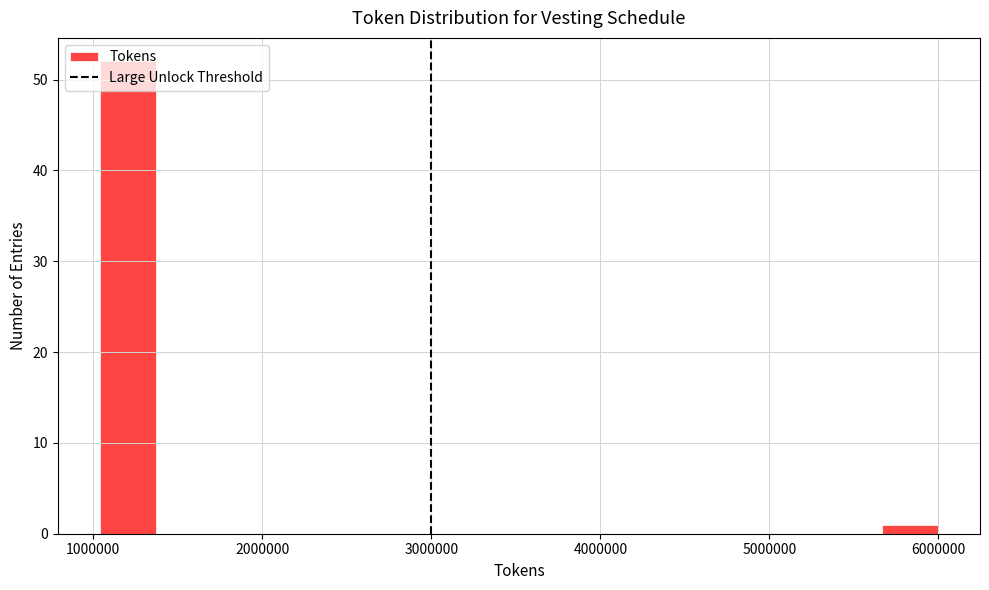

Read against the x-axis, roughly where is the centre of the tallest bar?

1200000